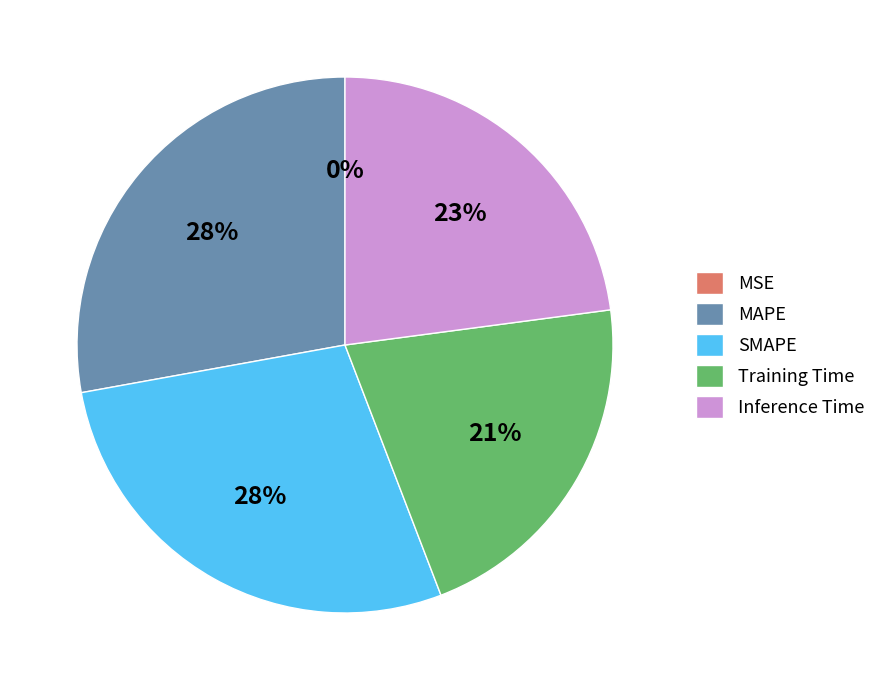

Is it true that MAPE is 41% of the pie?

False